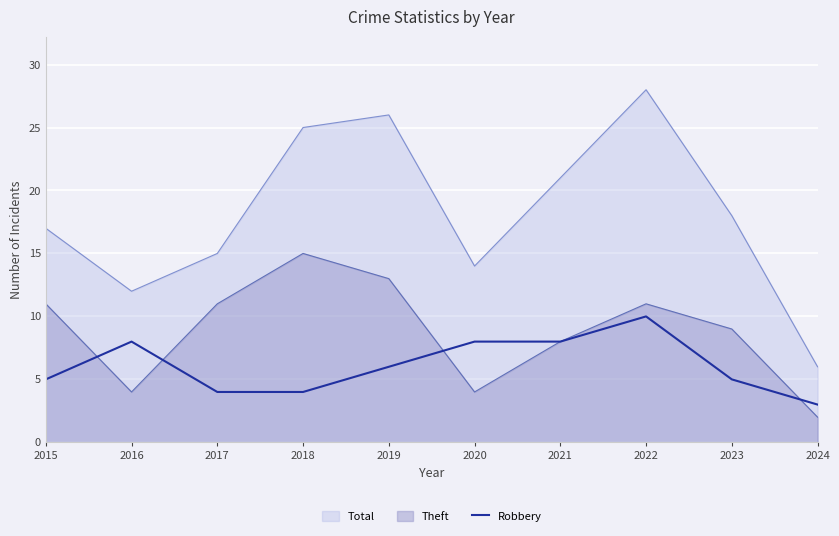

How many values exceed 6?

4